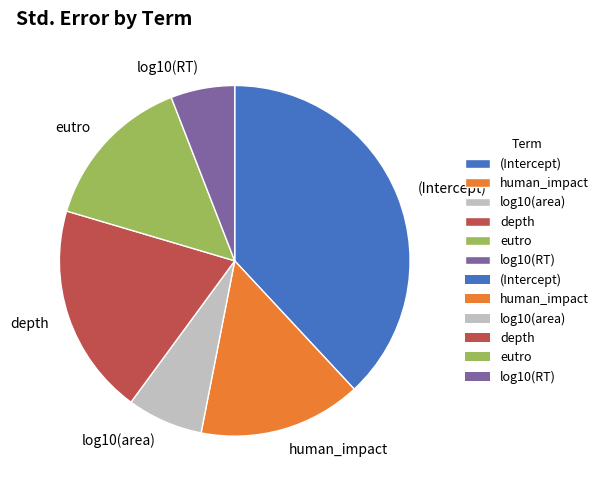

Is log10(RT) the majority of the pie?

No